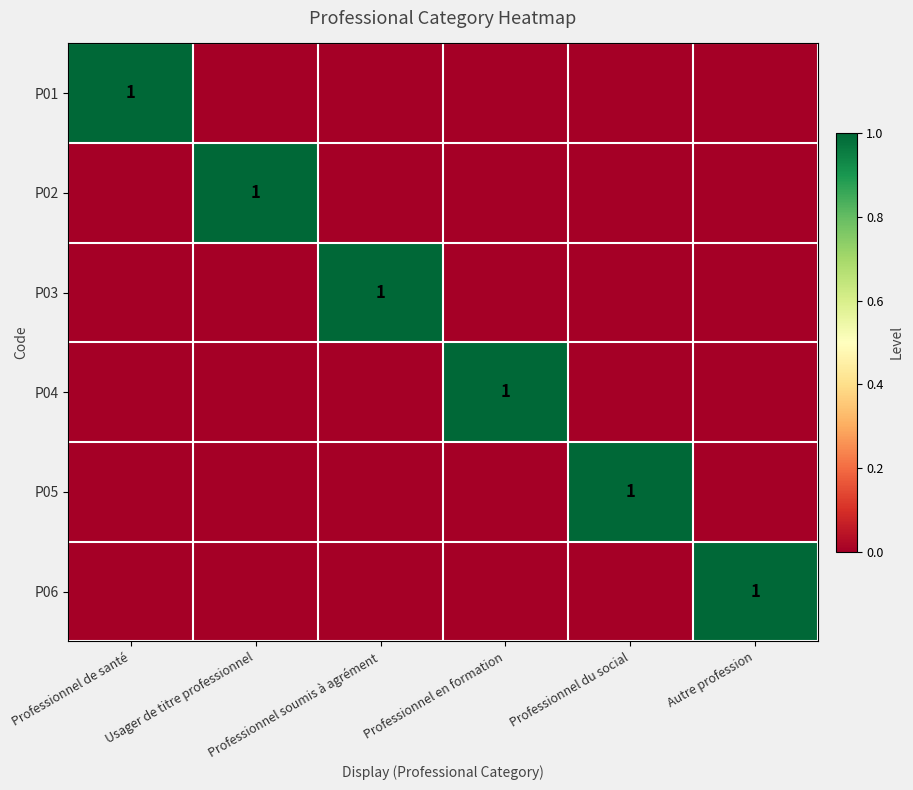

Rank the series by their maximum value, from highest to lowest.

P01, P02, P03, P04, P05, P06